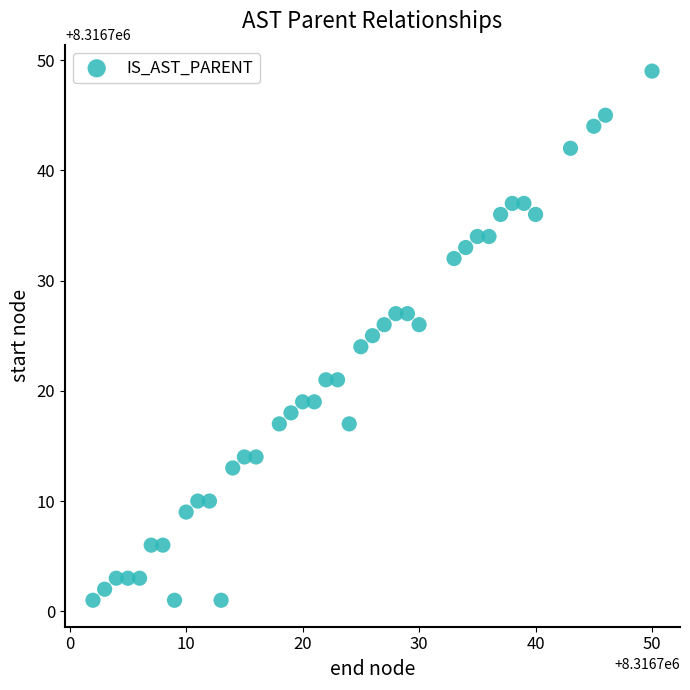

What is the range of X values (max minus min)?

48